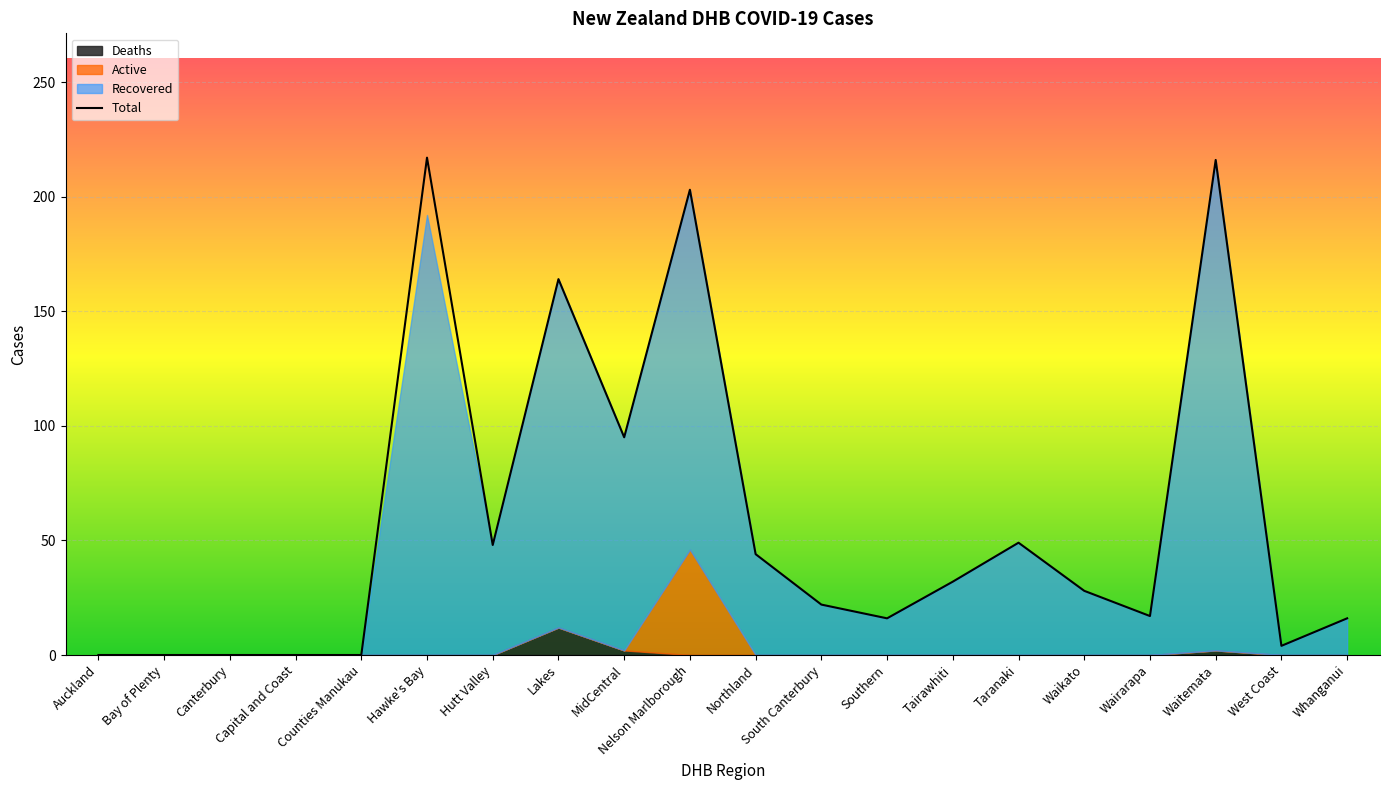

Reading left to right, what are all the values shown in this chart?

Auckland=0	Bay of Plenty=0	Canterbury=0	Capital and Coast=0	Counties Manukau=0	Hawke's Bay=217	Hutt Valley=48	Lakes=164	MidCentral=95	Nelson Marlborough=203	Northland=44	South Canterbury=22	Southern=16	Tairawhiti=32	Taranaki=49	Waikato=28	Wairarapa=17	Waitemata=216	West Coast=4	Whanganui=16